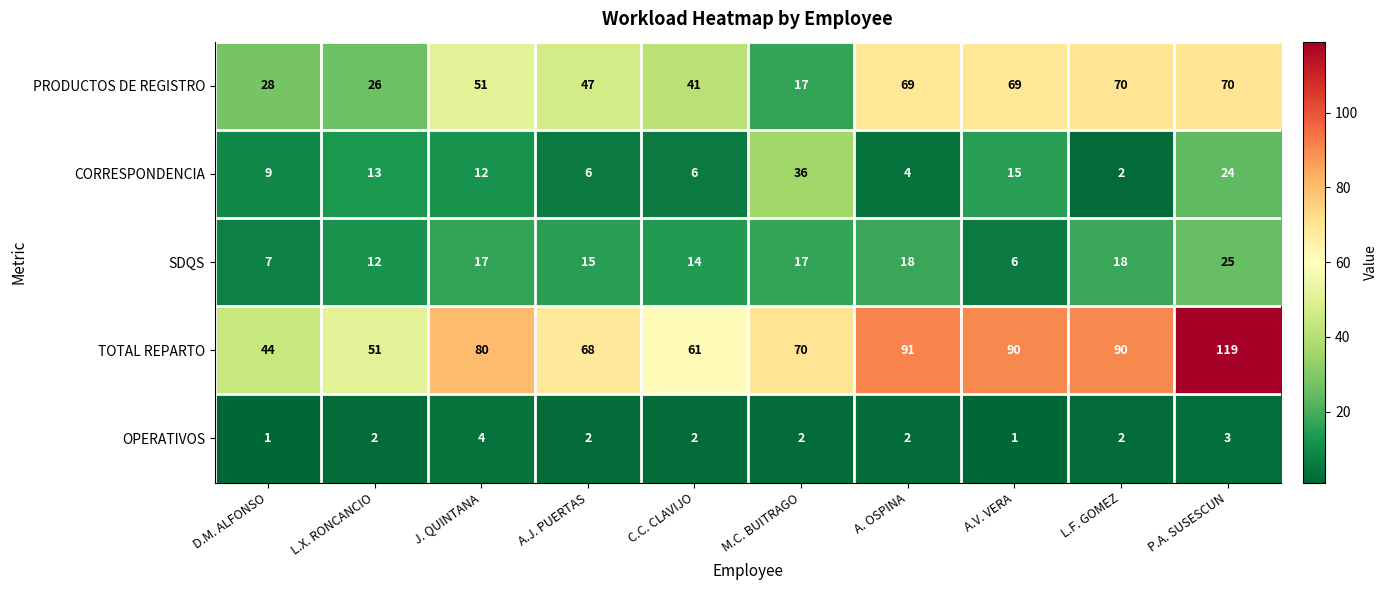

At C.C. CLAVIJO, list the series in order from largest to smallest.

TOTAL REPARTO, PRODUCTOS DE REGISTRO, SDQS, CORRESPONDENCIA, OPERATIVOS